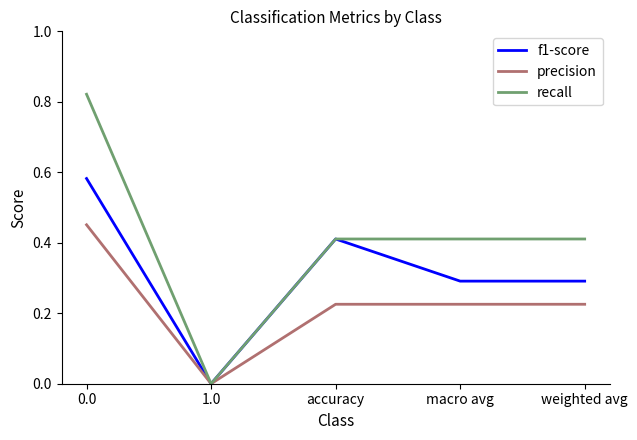

At which category does the chart reach its minimum across all series?

1.0